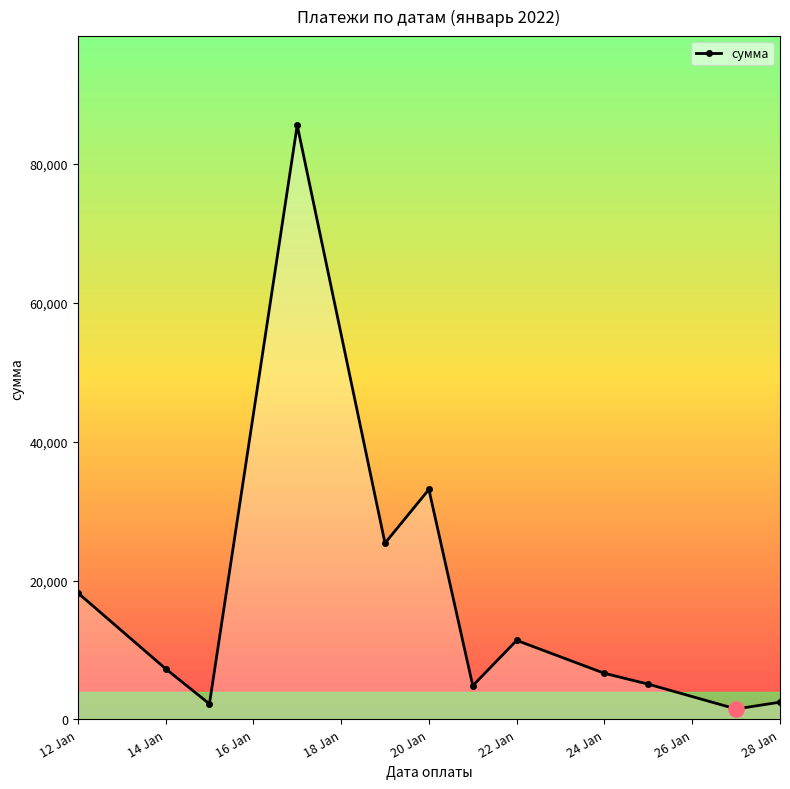

What is the greatest value displayed?

85591.7